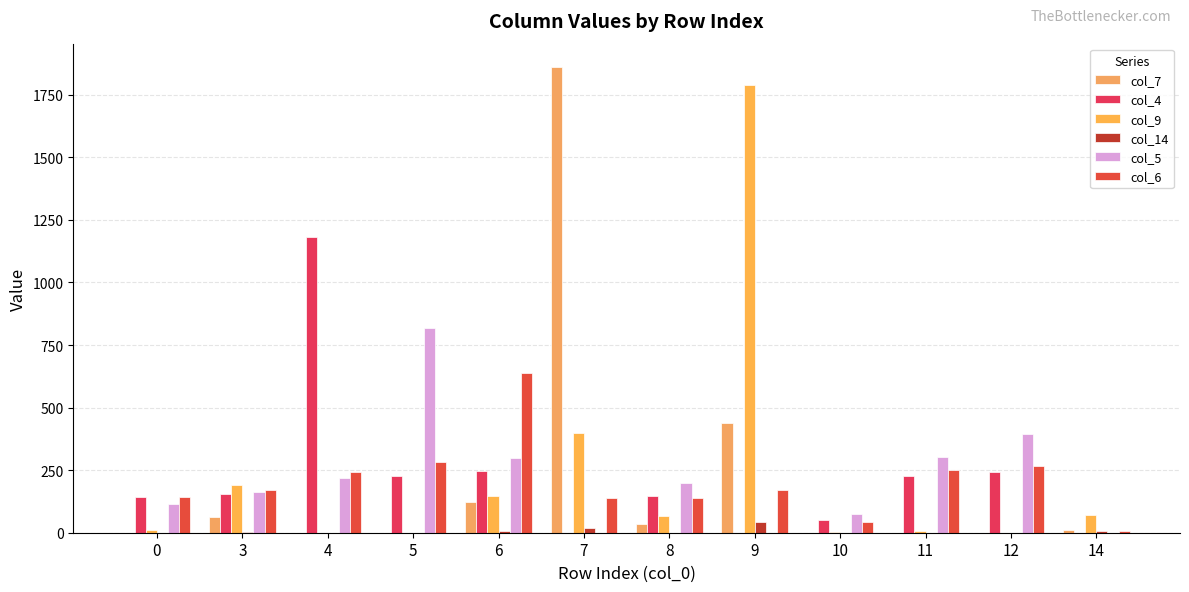

The col_14 series shows 2 at 3. True or false?

True